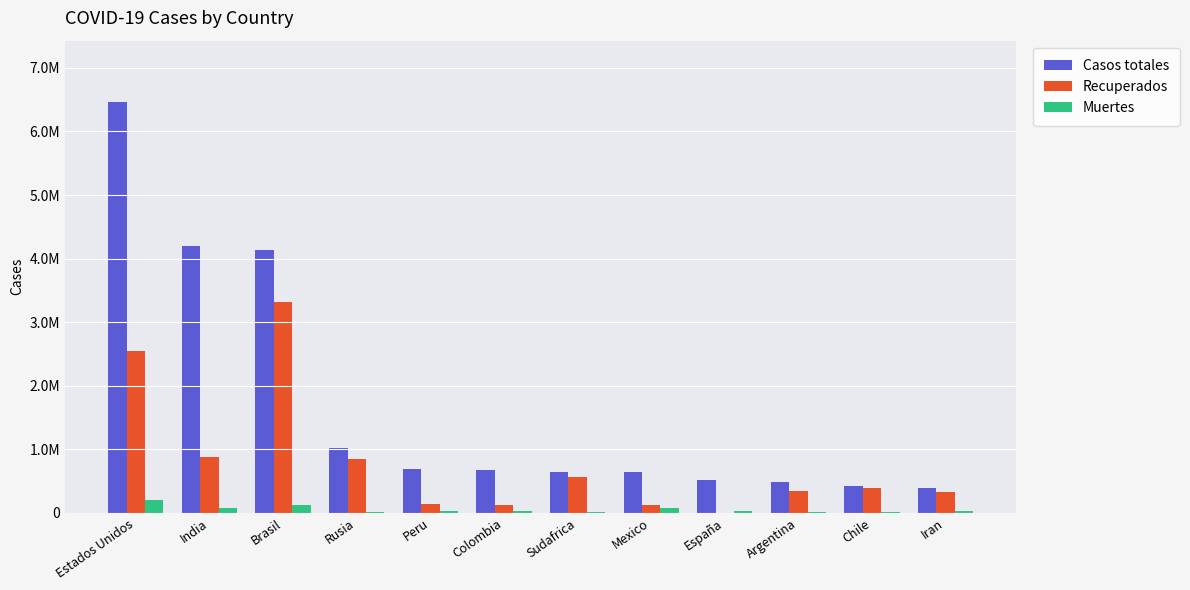

What are all the series names shown in the legend?

Casos totales, Recuperados, Muertes